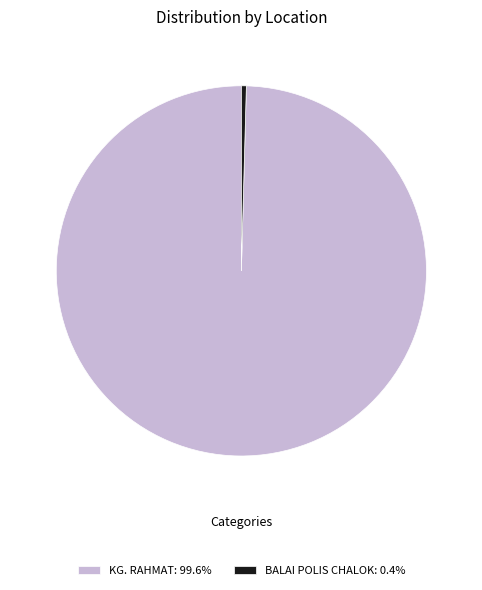

Does KG. RAHMAT: 99.6% represent more than half of the total?

Yes